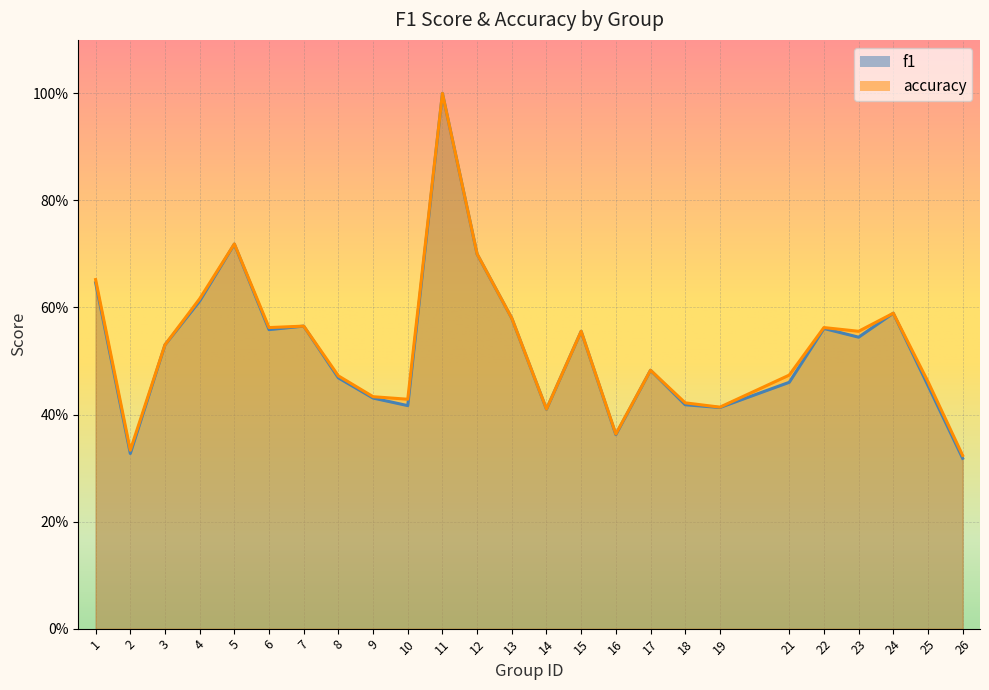

Reading left to right, transcribe all the data shown in this chart.

f1: 1=0.6	2=0.3	3=0.5	4=0.6	5=0.7	6=0.6	7=0.6	8=0.5	9=0.4	10=0.4	11=1.0	12=0.7	13=0.6	14=0.4	15=0.6	16=0.4	17=0.5	18=0.4	19=0.4	21=0.5	22=0.6	23=0.5	24=0.6	25=0.5	26=0.3
accuracy: 1=0.7	2=0.3	3=0.5	4=0.6	5=0.7	6=0.6	7=0.6	8=0.5	9=0.4	10=0.4	11=1.0	12=0.7	13=0.6	14=0.4	15=0.6	16=0.4	17=0.5	18=0.4	19=0.4	21=0.5	22=0.6	23=0.6	24=0.6	25=0.5	26=0.3